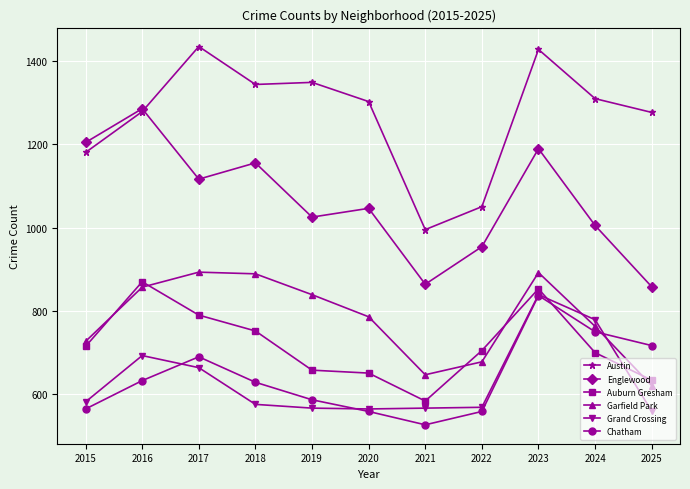

At which category is the sum across all series the highest?

2023